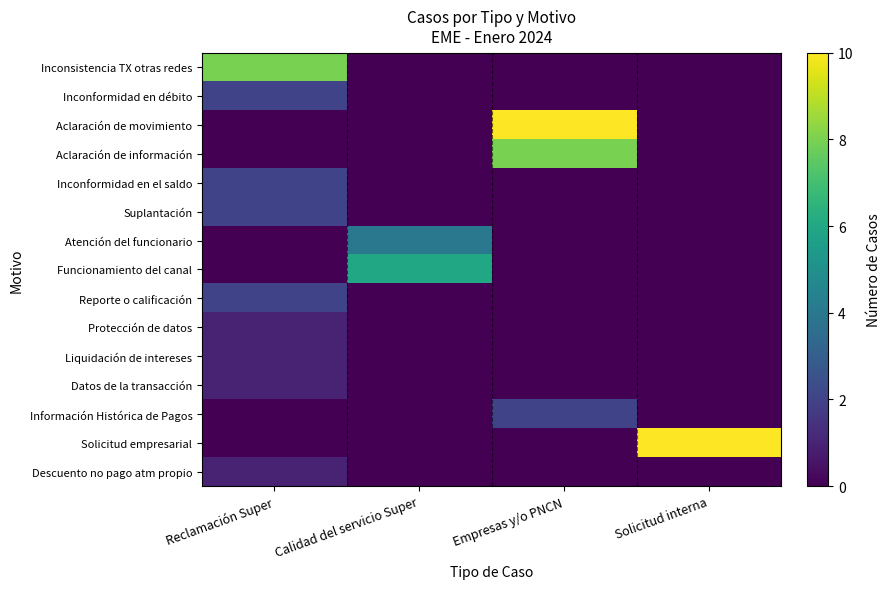

Reading left to right, transcribe all the data shown in this chart.

Inconsistencia TX otras redes: Reclamación Super=8	Calidad del servicio Super=0	Empresas y/o PNCN=0	Solicitud interna=0
Inconformidad en débito: Reclamación Super=2	Calidad del servicio Super=0	Empresas y/o PNCN=0	Solicitud interna=0
Aclaración de movimiento: Reclamación Super=0	Calidad del servicio Super=0	Empresas y/o PNCN=10	Solicitud interna=0
Aclaración de información: Reclamación Super=0	Calidad del servicio Super=0	Empresas y/o PNCN=8	Solicitud interna=0
Inconformidad en el saldo: Reclamación Super=2	Calidad del servicio Super=0	Empresas y/o PNCN=0	Solicitud interna=0
Suplantación: Reclamación Super=2	Calidad del servicio Super=0	Empresas y/o PNCN=0	Solicitud interna=0
Atención del funcionario: Reclamación Super=0	Calidad del servicio Super=4	Empresas y/o PNCN=0	Solicitud interna=0
Funcionamiento del canal: Reclamación Super=0	Calidad del servicio Super=6	Empresas y/o PNCN=0	Solicitud interna=0
Reporte o calificación: Reclamación Super=2	Calidad del servicio Super=0	Empresas y/o PNCN=0	Solicitud interna=0
Protección de datos: Reclamación Super=1	Calidad del servicio Super=0	Empresas y/o PNCN=0	Solicitud interna=0
Liquidación de intereses: Reclamación Super=1	Calidad del servicio Super=0	Empresas y/o PNCN=0	Solicitud interna=0
Datos de la transacción: Reclamación Super=1	Calidad del servicio Super=0	Empresas y/o PNCN=0	Solicitud interna=0
Información Histórica de Pagos: Reclamación Super=0	Calidad del servicio Super=0	Empresas y/o PNCN=2	Solicitud interna=0
Solicitud empresarial: Reclamación Super=0	Calidad del servicio Super=0	Empresas y/o PNCN=0	Solicitud interna=10
Descuento no pago atm propio: Reclamación Super=1	Calidad del servicio Super=0	Empresas y/o PNCN=0	Solicitud interna=0